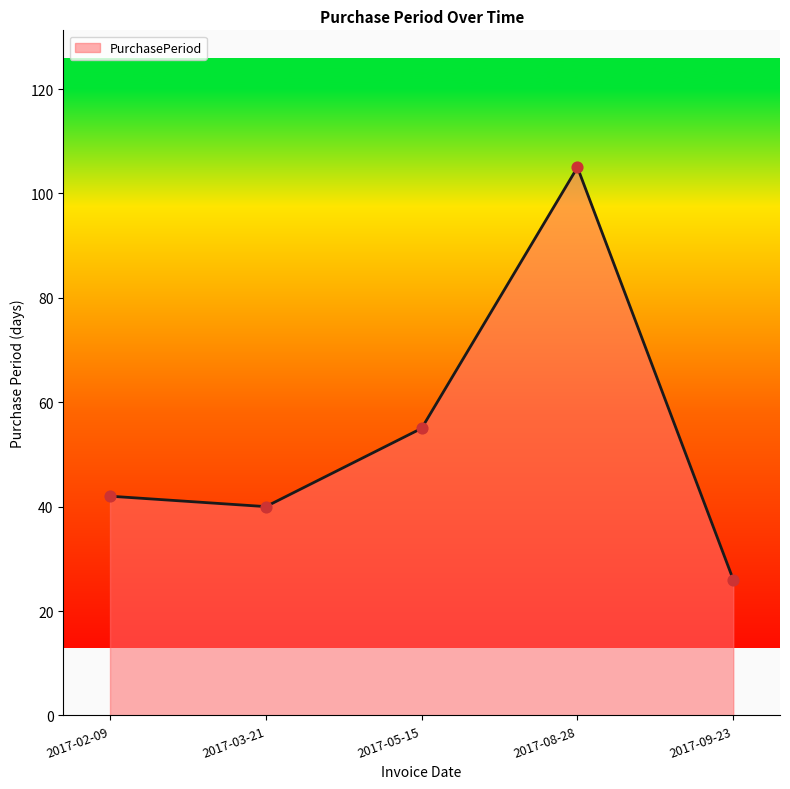

What is the change in value from 2017-02-09 to 2017-03-21?

-2